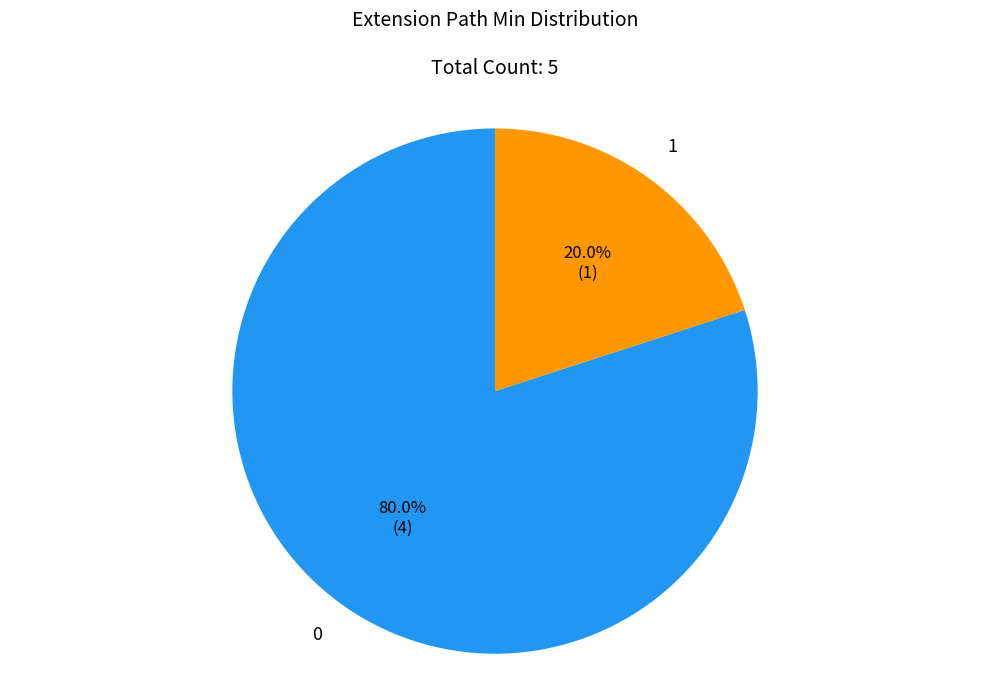

Does any single category account for the majority?

Yes